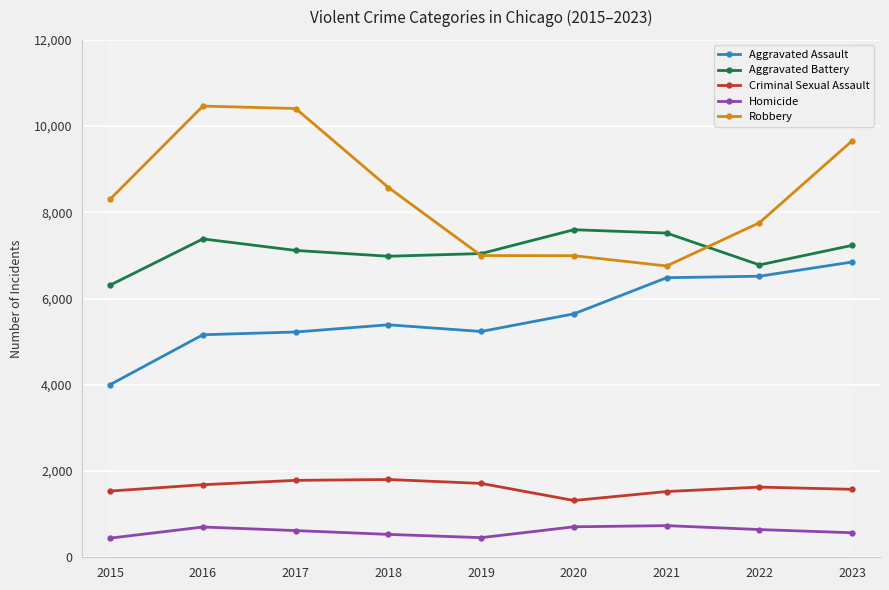

Does the chart display data point markers on the line(s)?

Yes